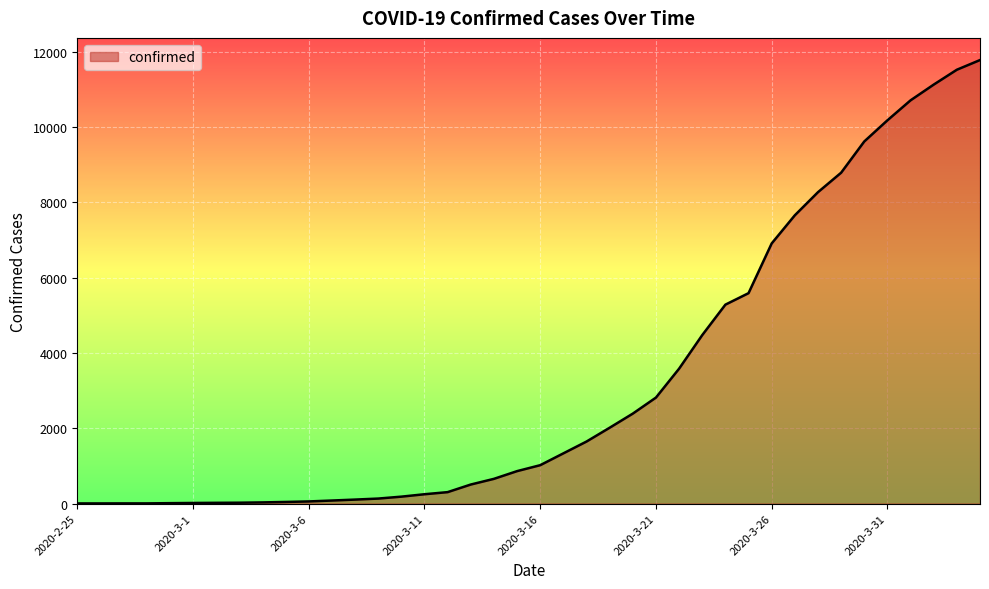

What is the greatest value displayed?

11781